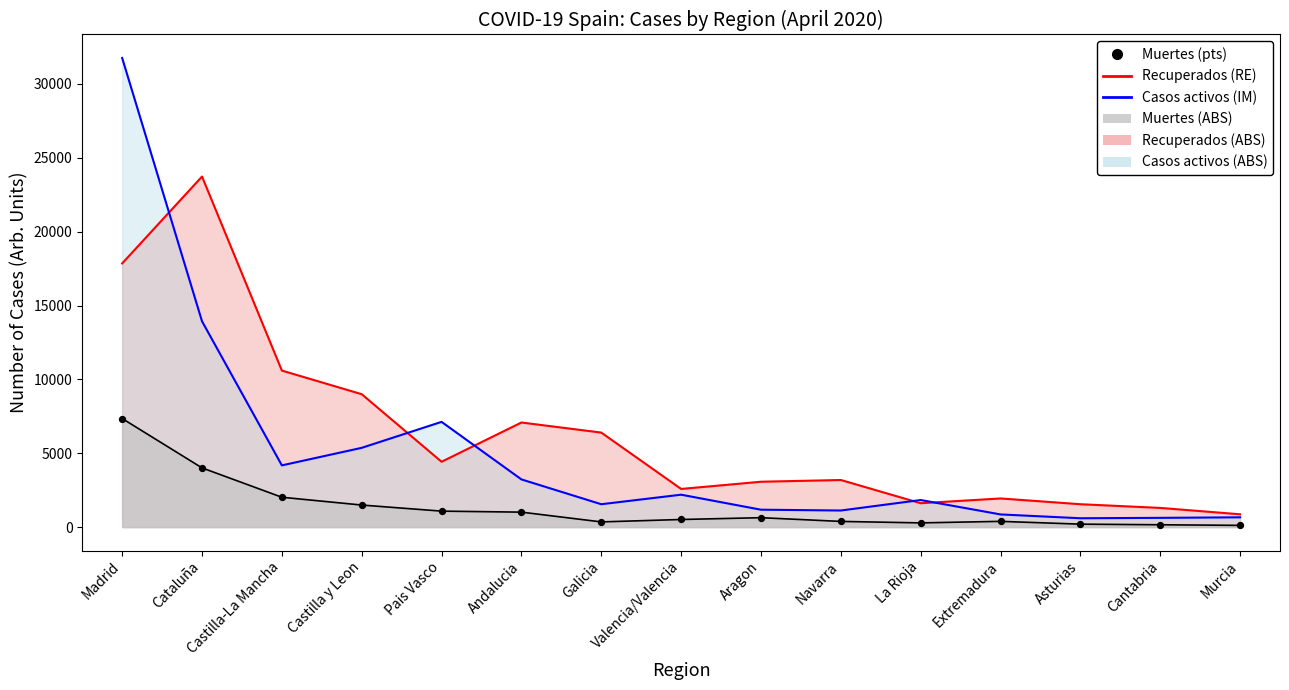

Which series reaches the maximum Y coordinate?

Casos activos (line)